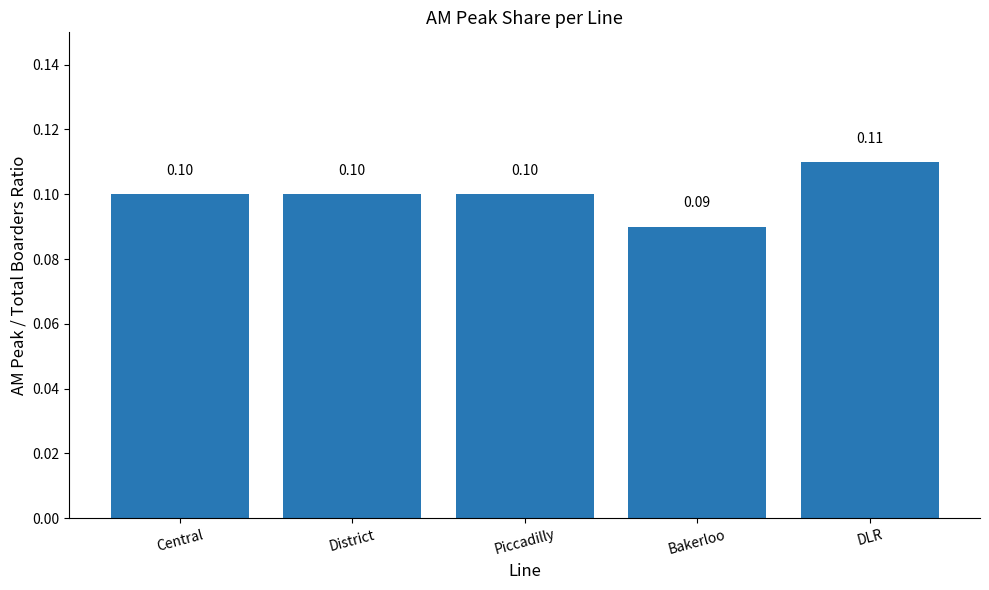

What is the value of the 5th bar from the left?

0.1